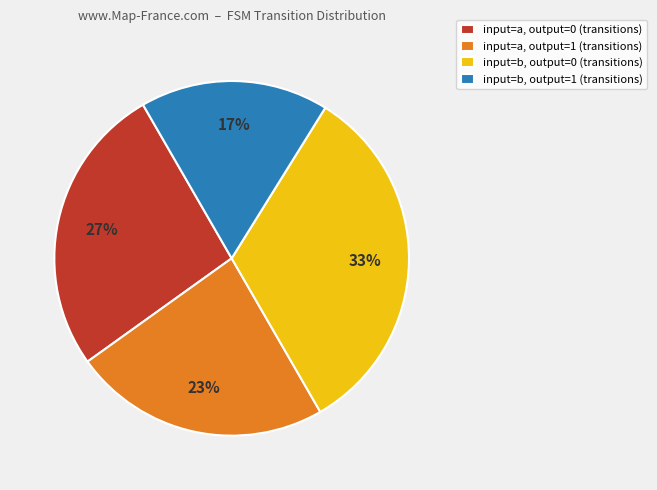

True or false: input=a, output=0 (transitions) accounts for 41% of the total.

False